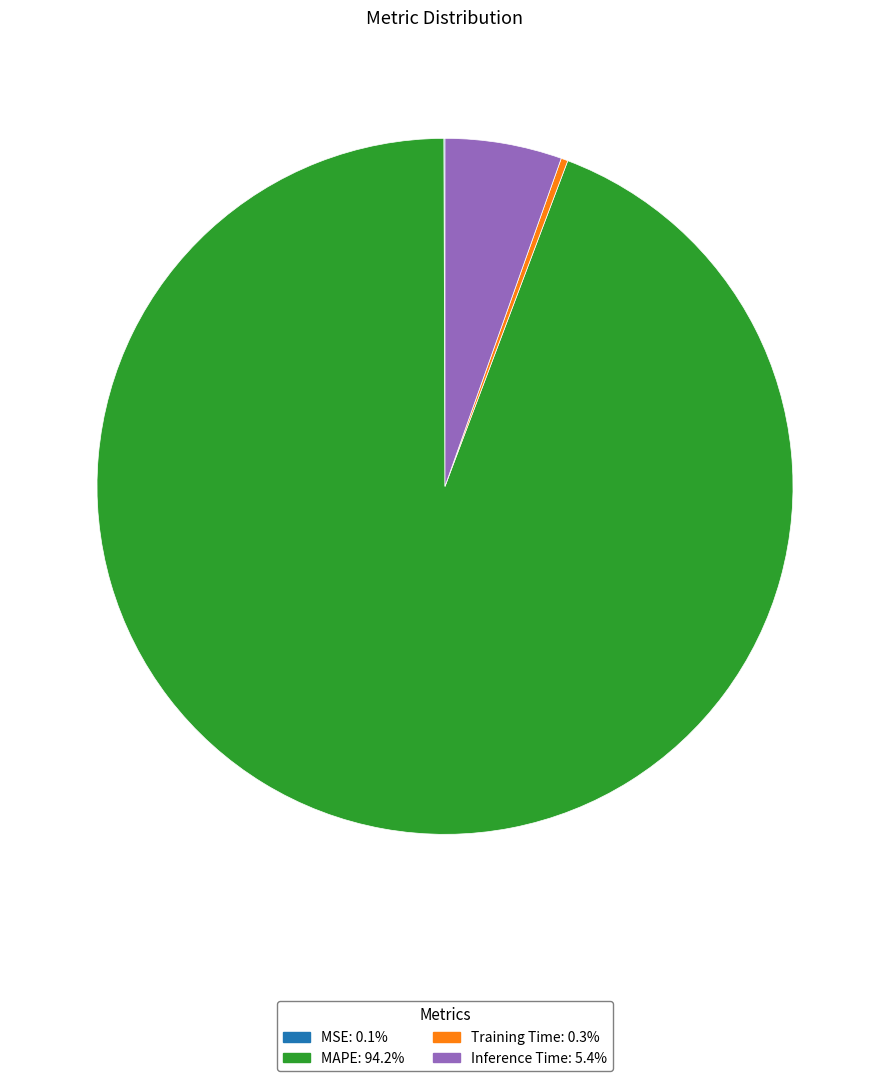

Does Inference Time: 5.4% represent more than half of the total?

No